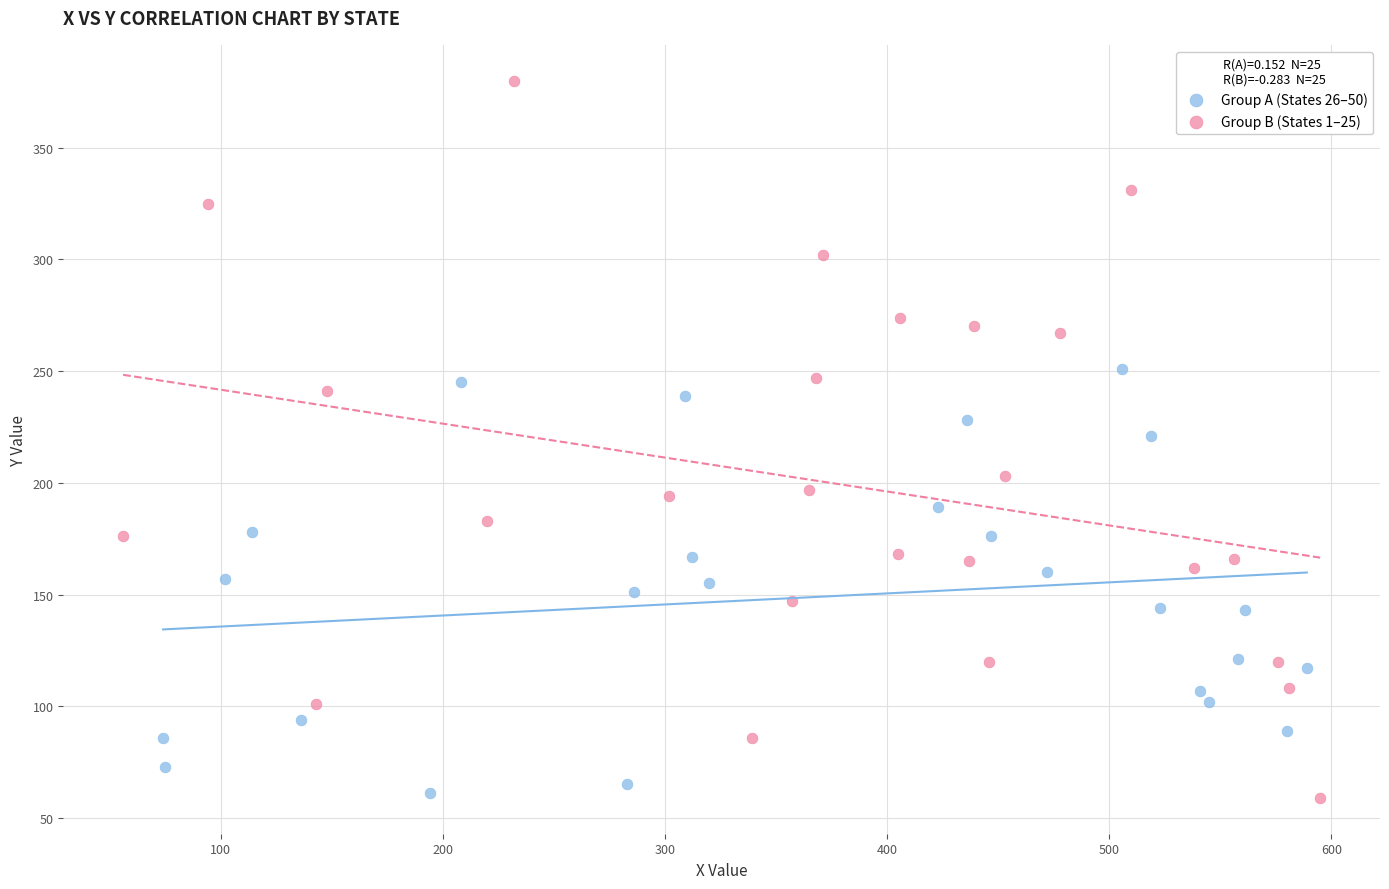

Which series has the largest Y range (max minus min)?

Group B (States 1–25)